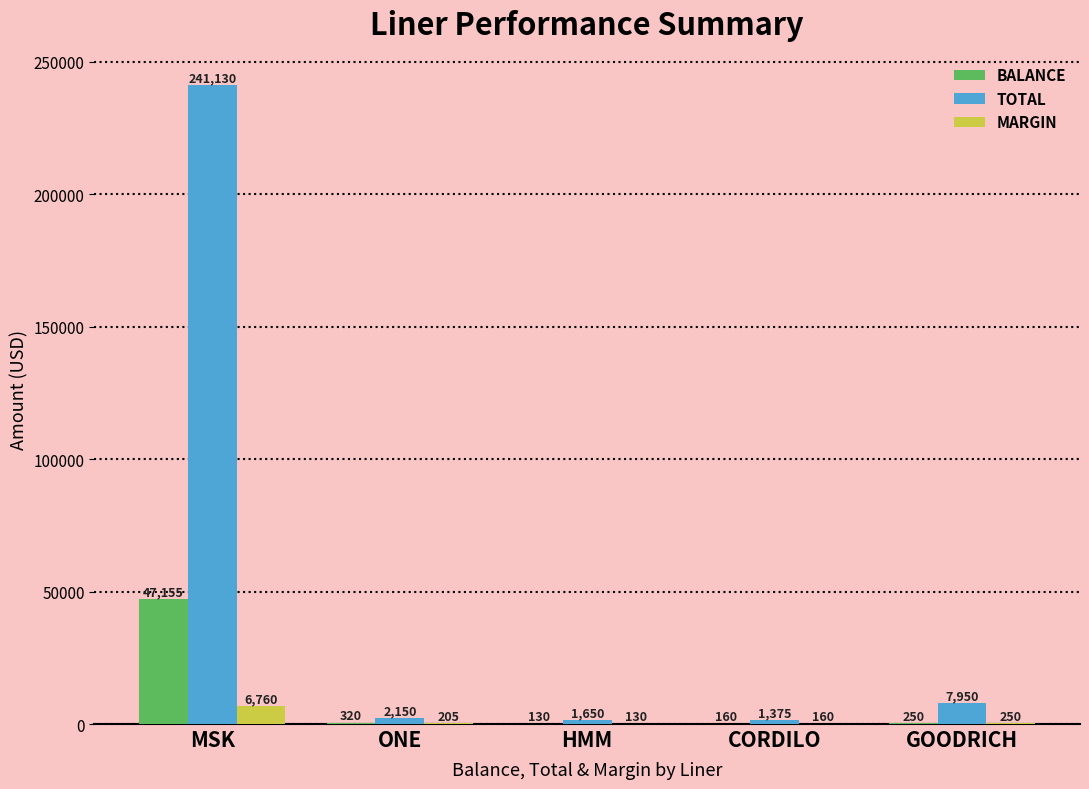

The value of MARGIN at GOODRICH is 250. True or false?

True